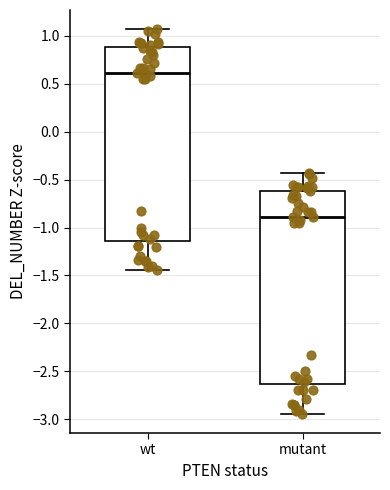

Where is the lower edge of the box for mutant on the y-axis? The values are not printed on the chart, so give them approximately, as read against the axis.

-2.65